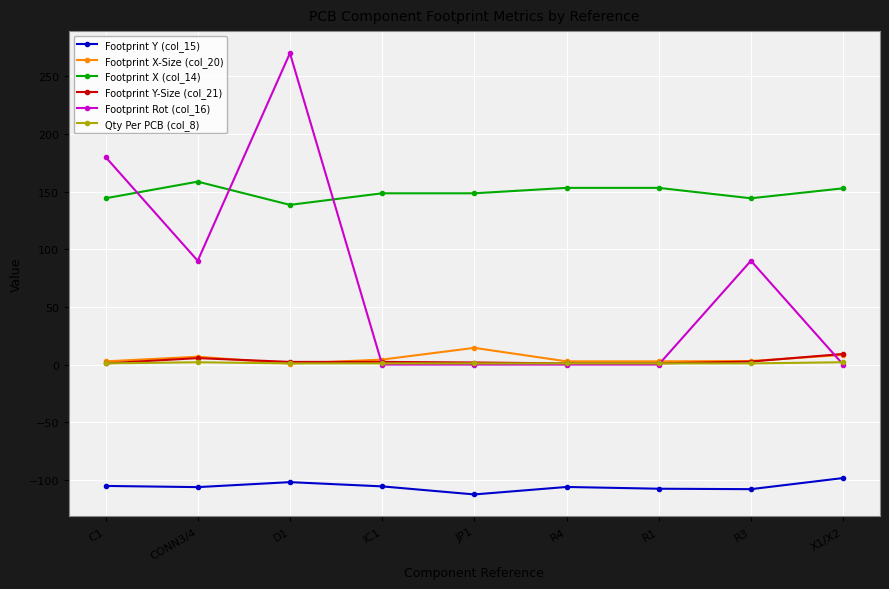

Which series has the largest range (max minus min)?

Footprint Rot (col_16)